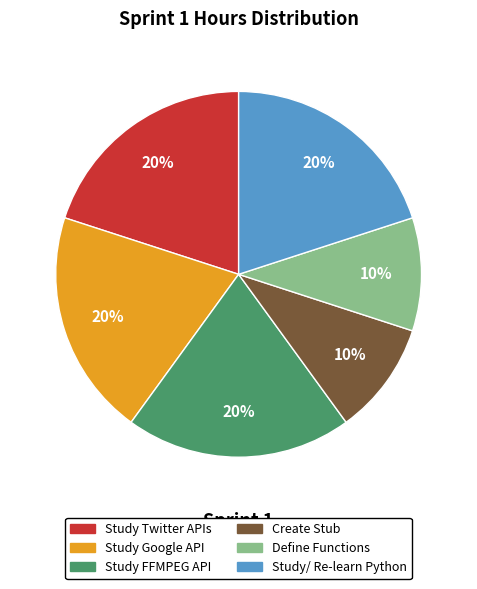

Do Study FFMPEG API and Create Stub together represent more than half of the pie?

No